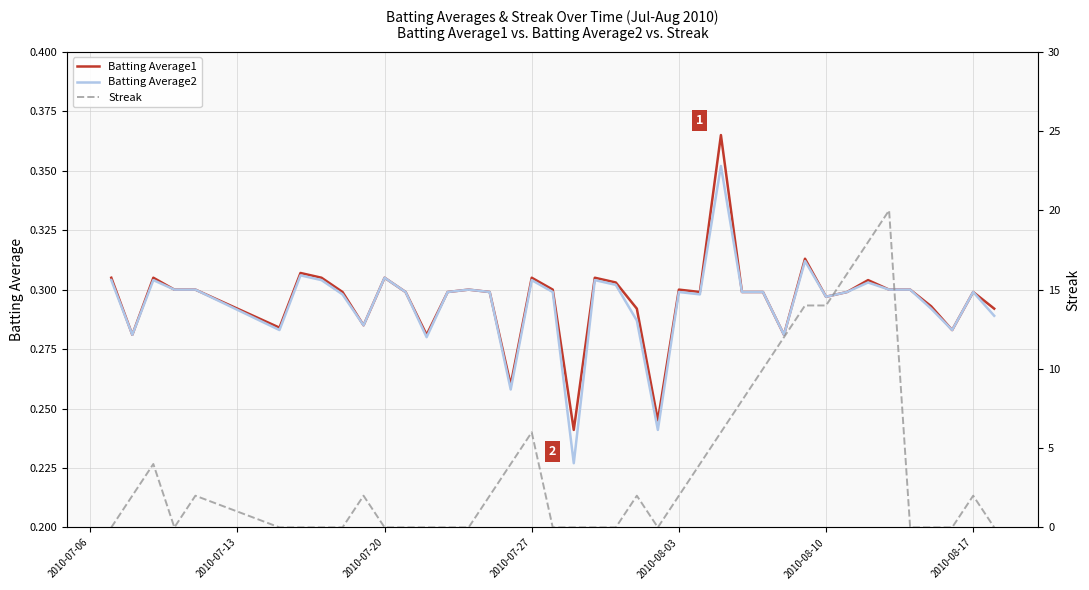

In Batting Average1, how many points are higher than both neighbors (excluding endpoints)?

11